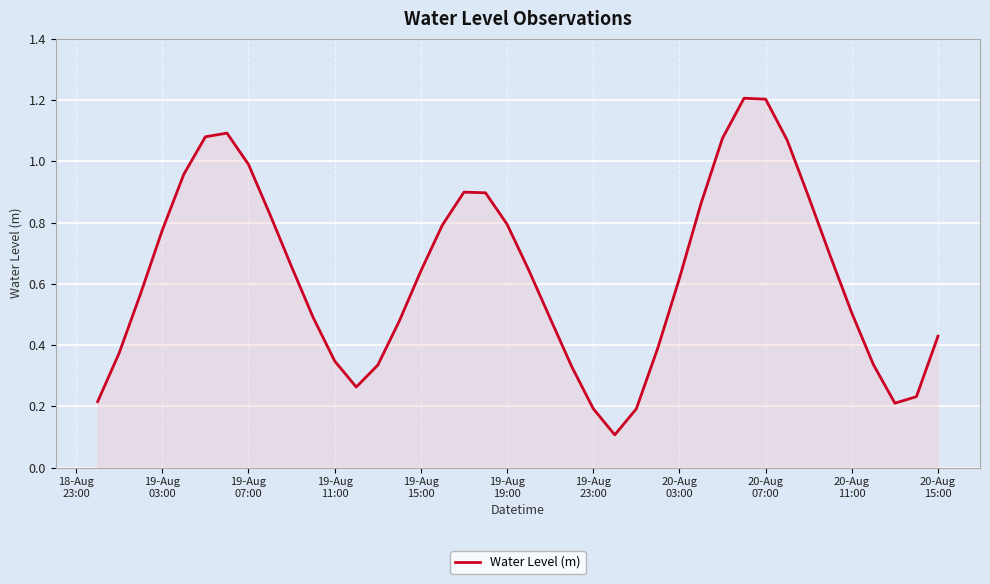

What is the maximum value shown in the chart?

1.2